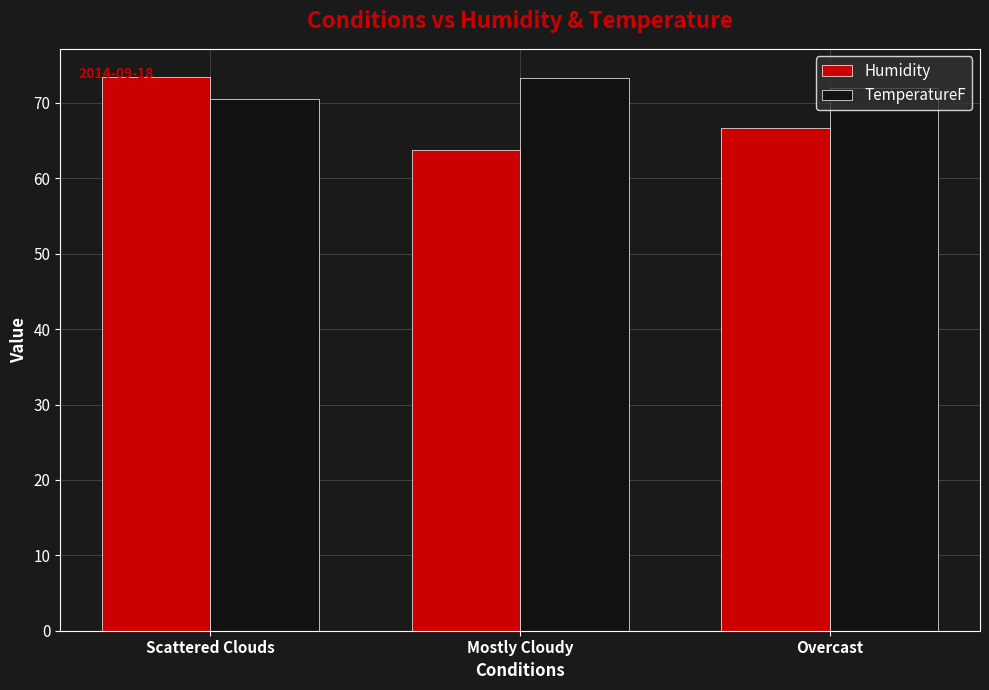

Where does the TemperatureF series first go above 72?

Mostly Cloudy